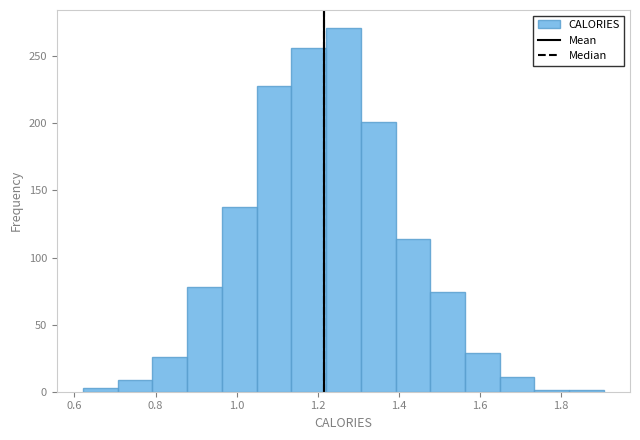

How tall is the bar that spans 0.96 to 1.04 on the x-axis? Neither the bar edges nor the heights are printed on the chart, so give them approximately, as read against the axes.

140